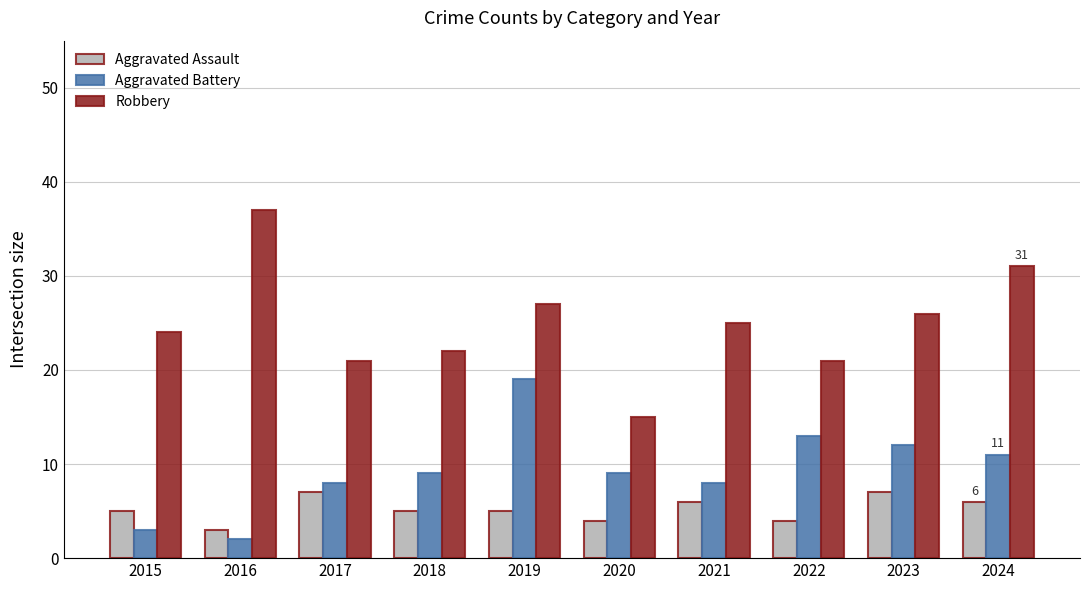

List the series in order of their peak value, highest first.

Robbery, Aggravated Battery, Aggravated Assault